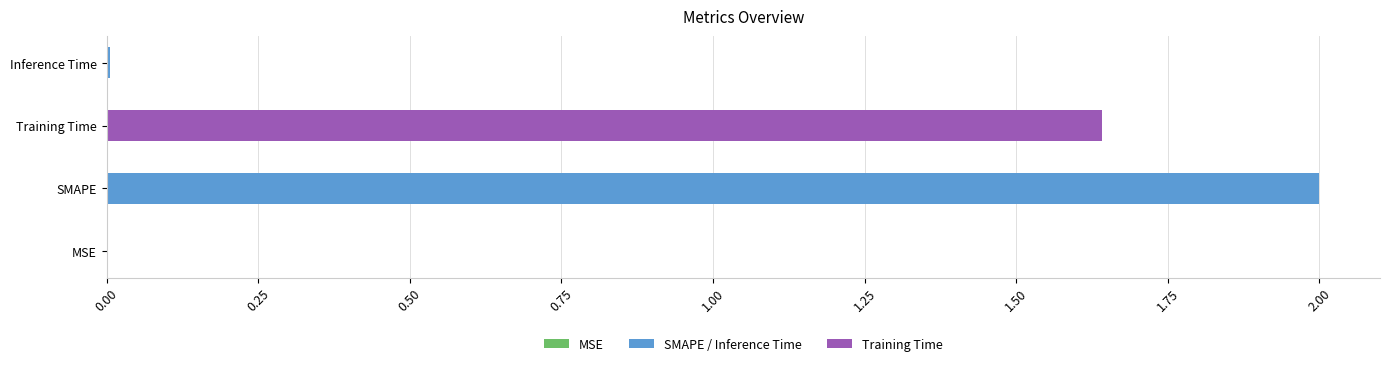

The value at SMAPE is 2.0. True or false?

True